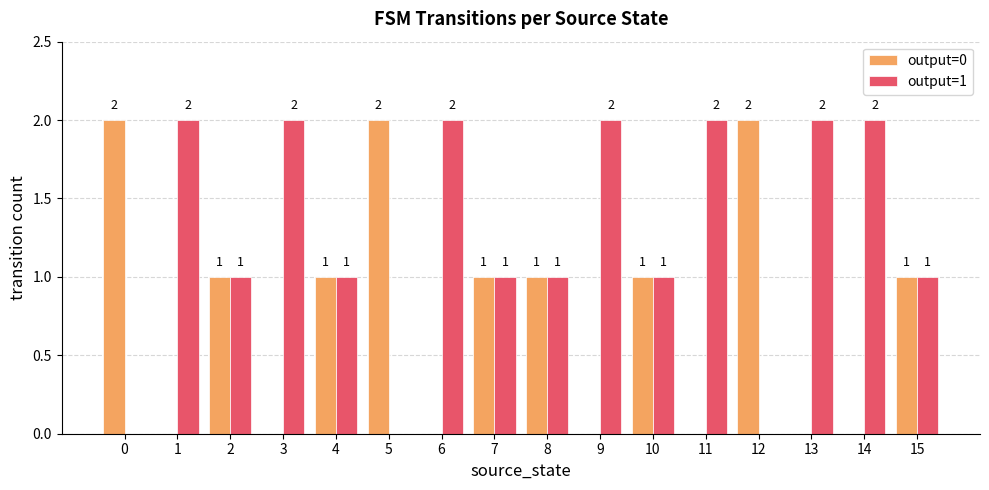

Which series has the largest total across all categories?

output=1